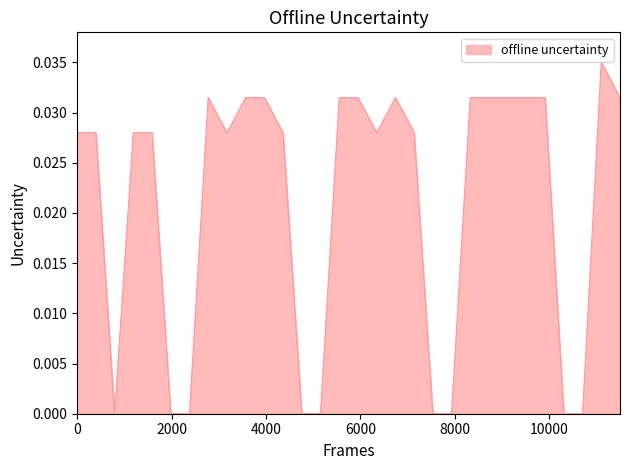

True or false: there are more than 2 points higher than both neighbors.

True